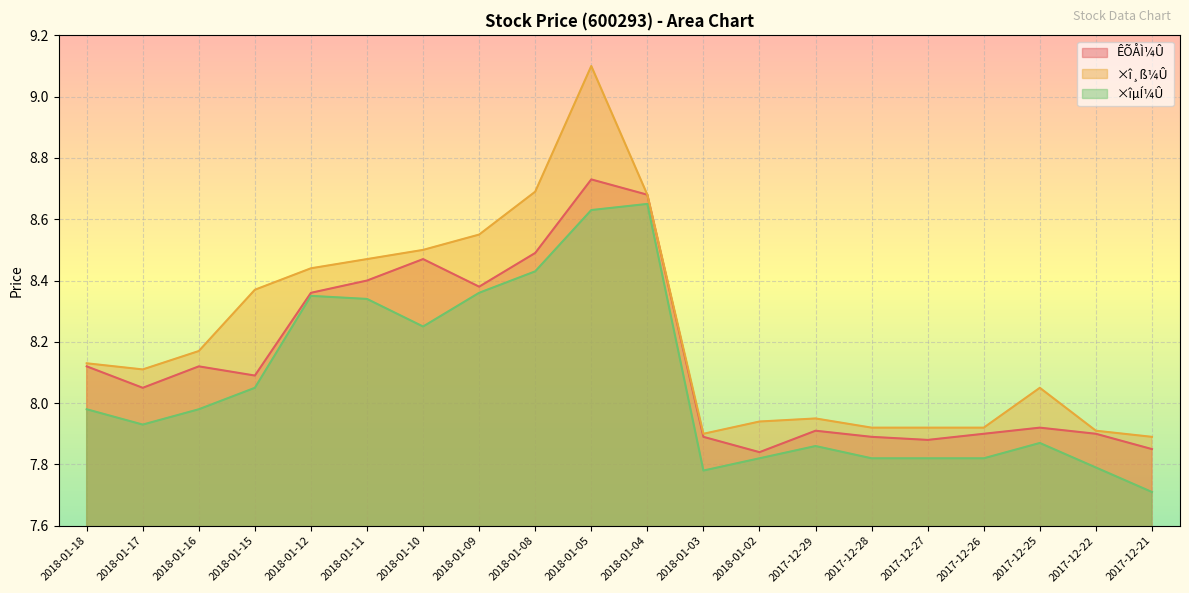

True or false: ×î¸ß¼Û has a value of 12.6 at 2018-01-17.

False